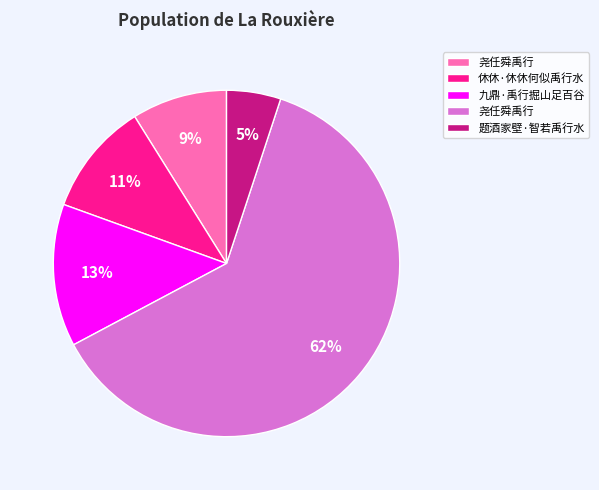

To the nearest percent, what is the difference between the largest and smallest slice percentages?

57%